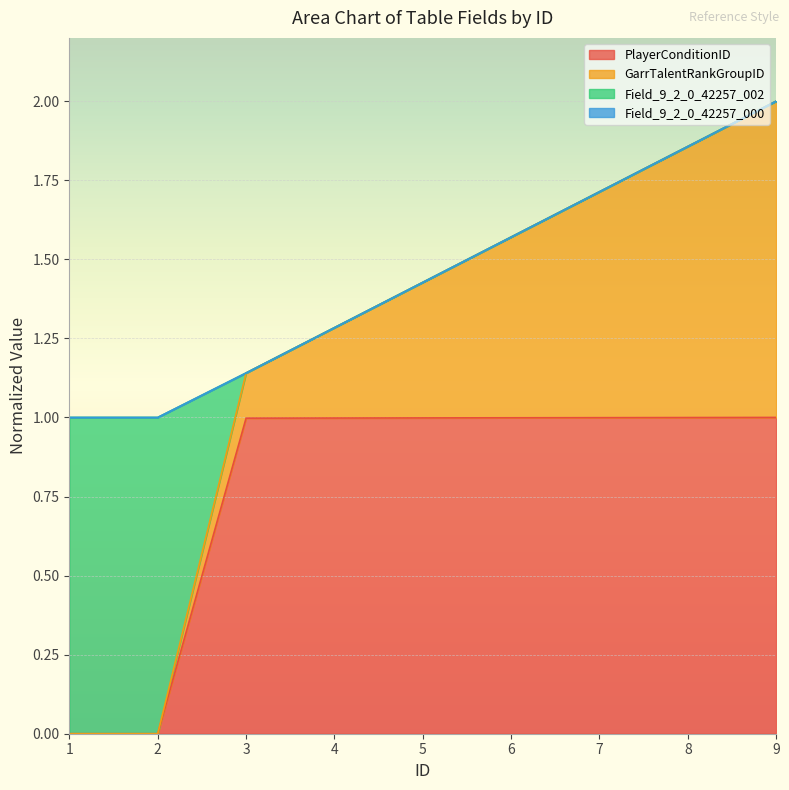

What is the total value across all series at 4?

1.3